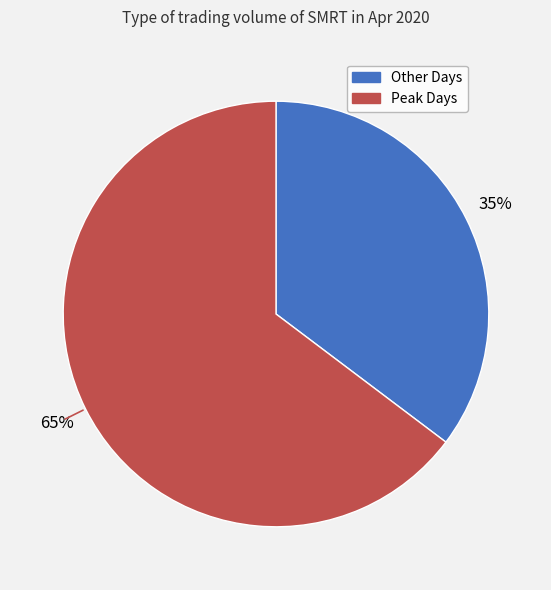

Combined, do Other Days and Peak Days account for over 50%?

Yes